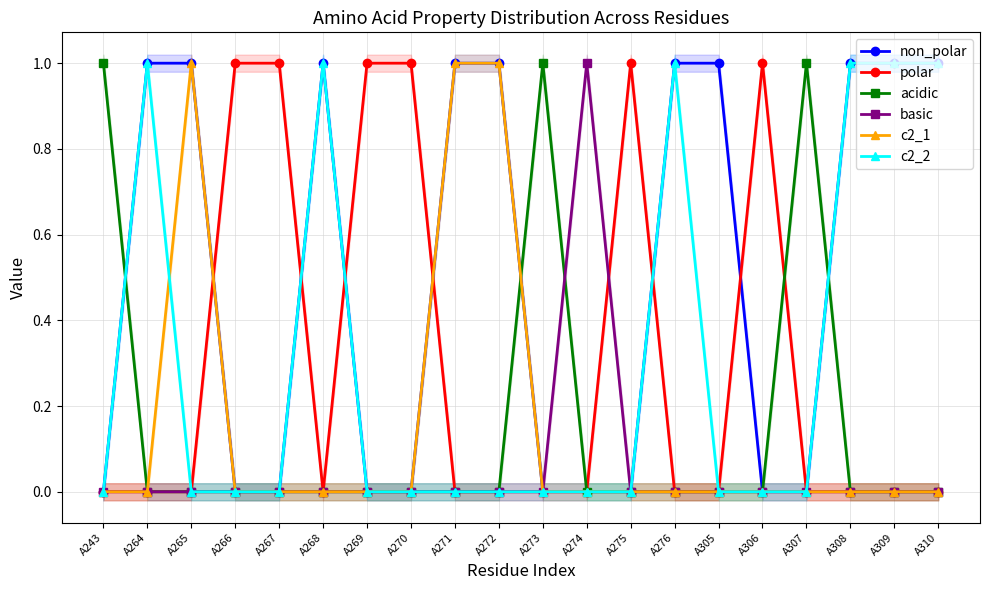

Is it true that acidic equals 1 at A269?

False